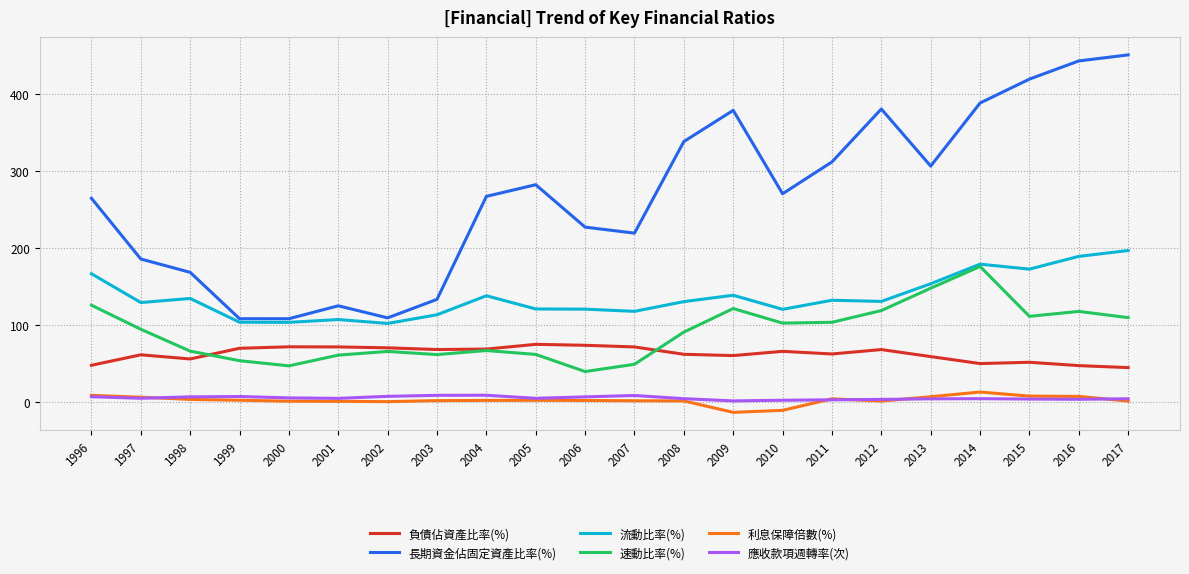

The 長期資金佔固定資產比率(%) series shows 63.4 at 2000. True or false?

False